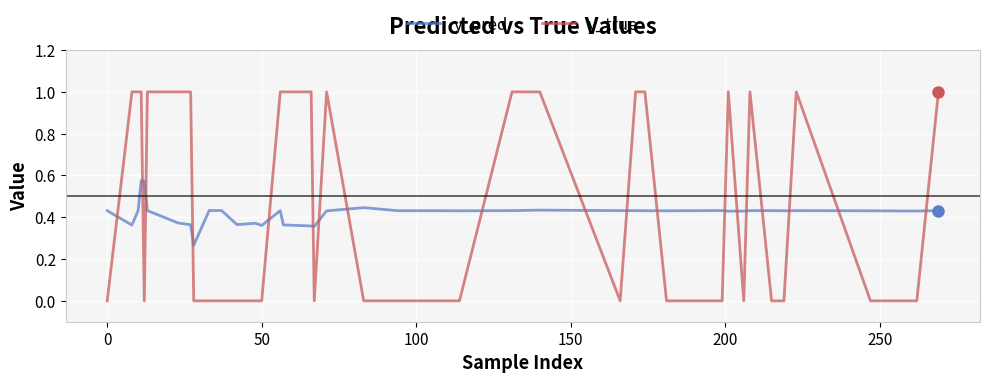

True or false: y_pred has more than 2 interior local peaks.

True